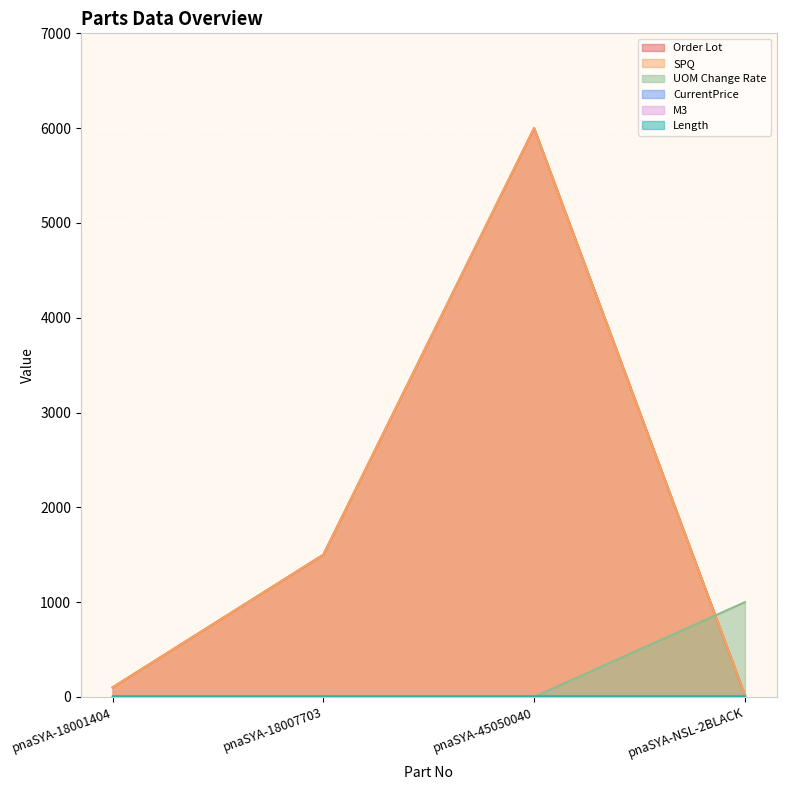

At which label does SPQ reach its peak?

pnaSYA-45050040